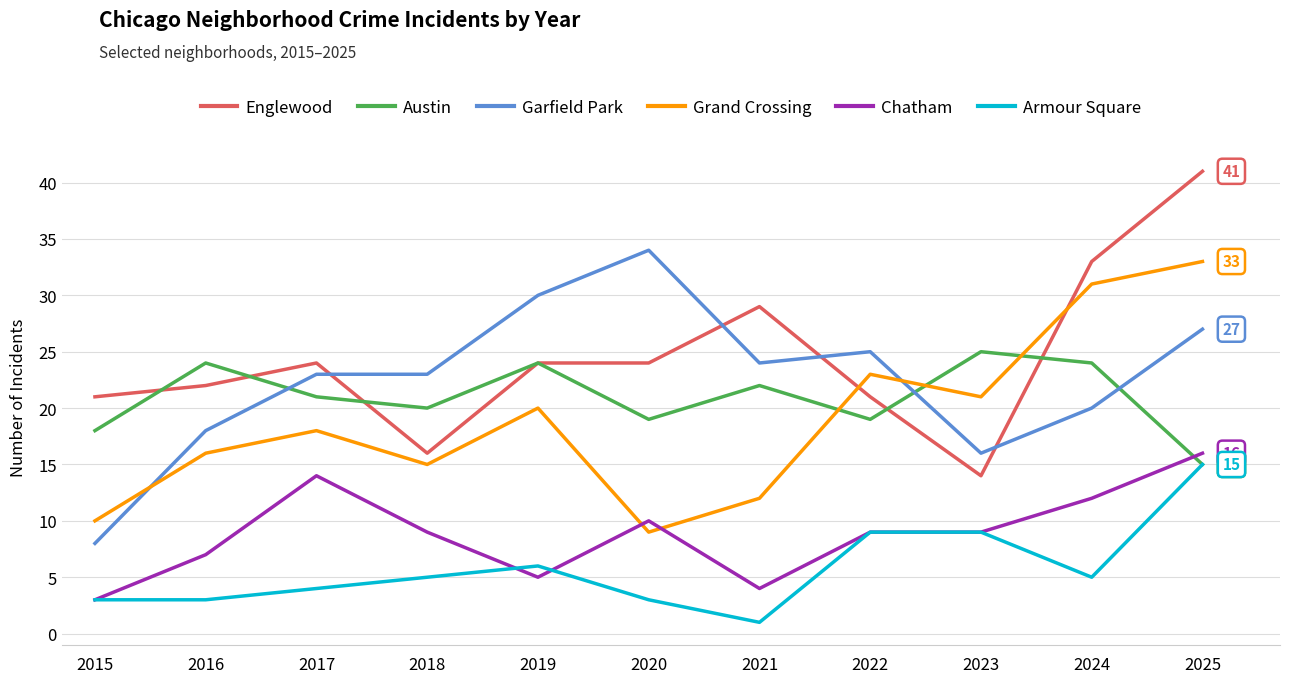

At which label does Armour Square reach its peak?

2025